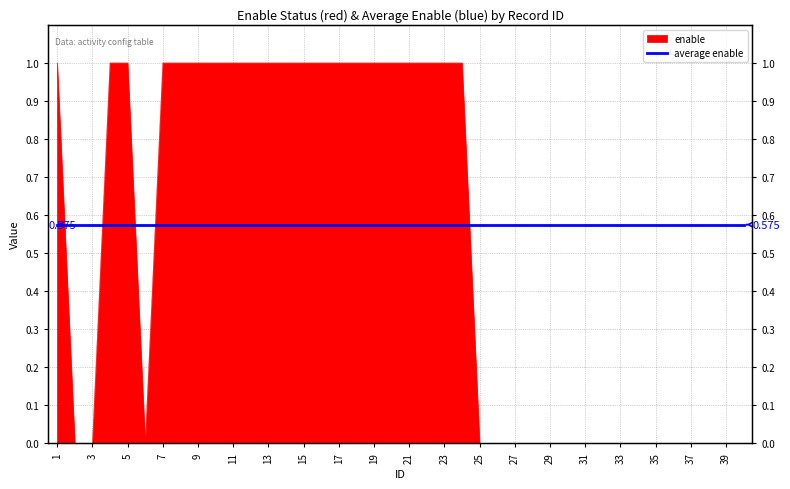

Does the chart have visible grid lines?

Yes